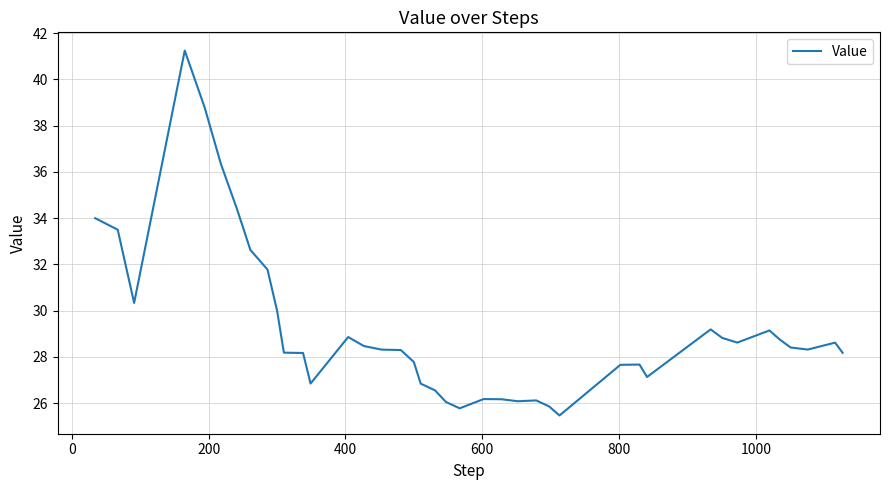

What is the minimum value shown in the chart?

25.5